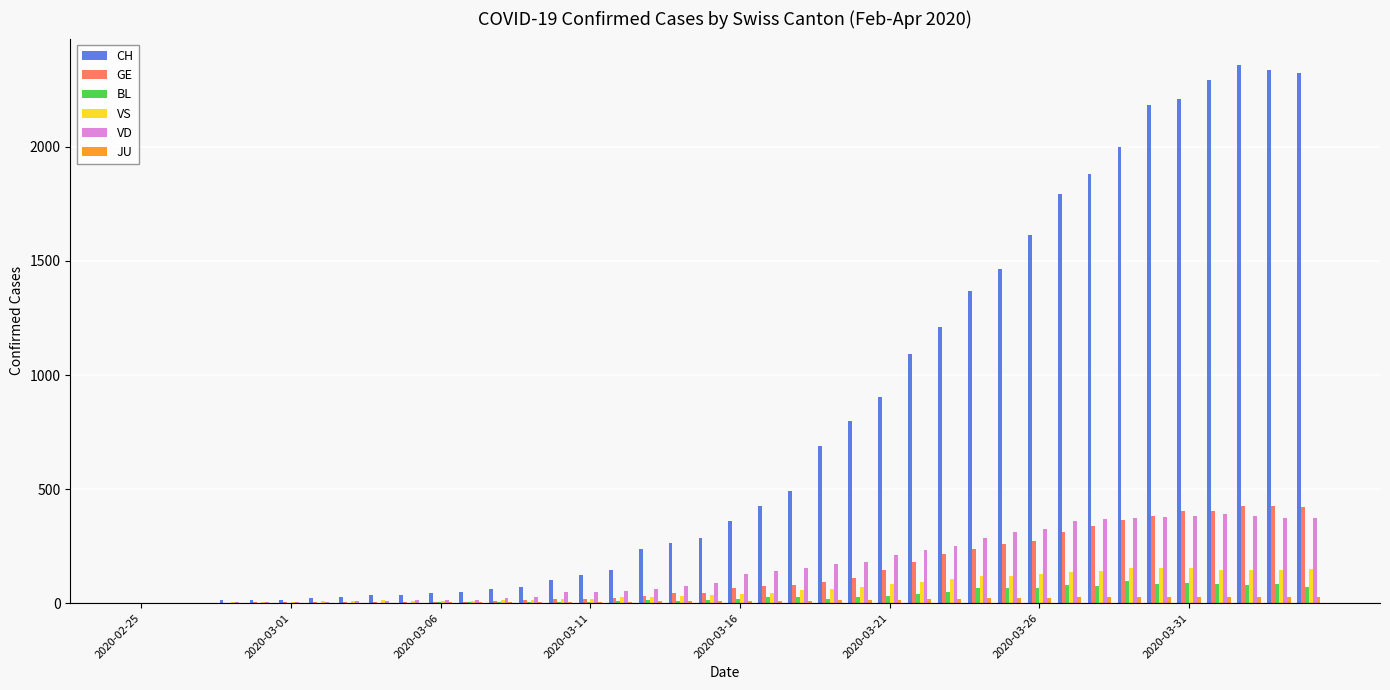

What is the sum of all VD values?

6278